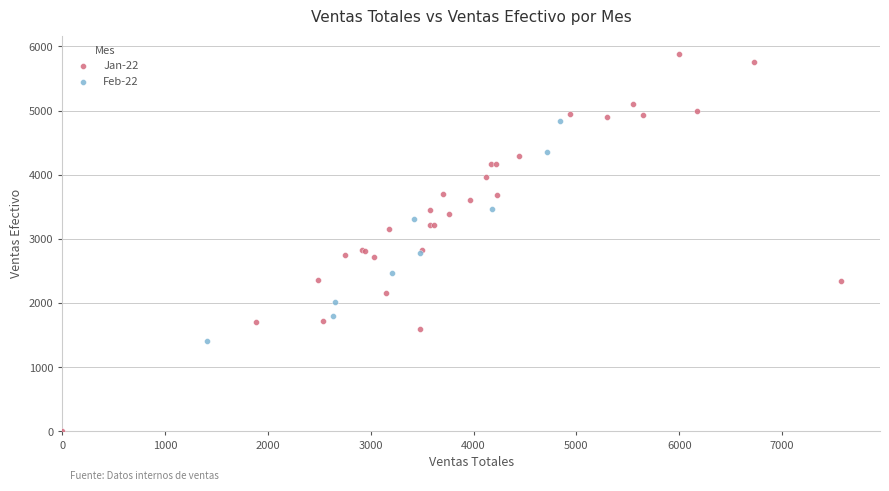

Which series contains the highest Y value?

Jan-22